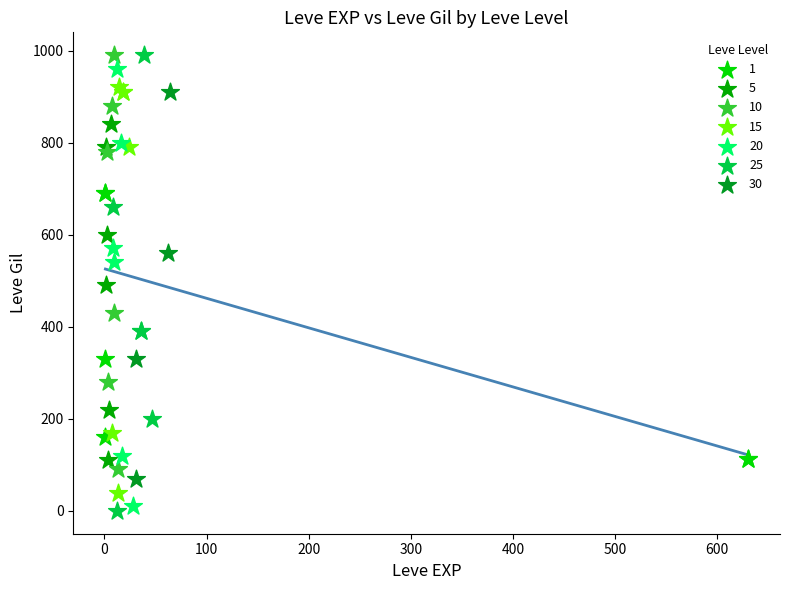

What are all the series names shown in the legend?

1, 5, 10, 15, 20, 25, 30